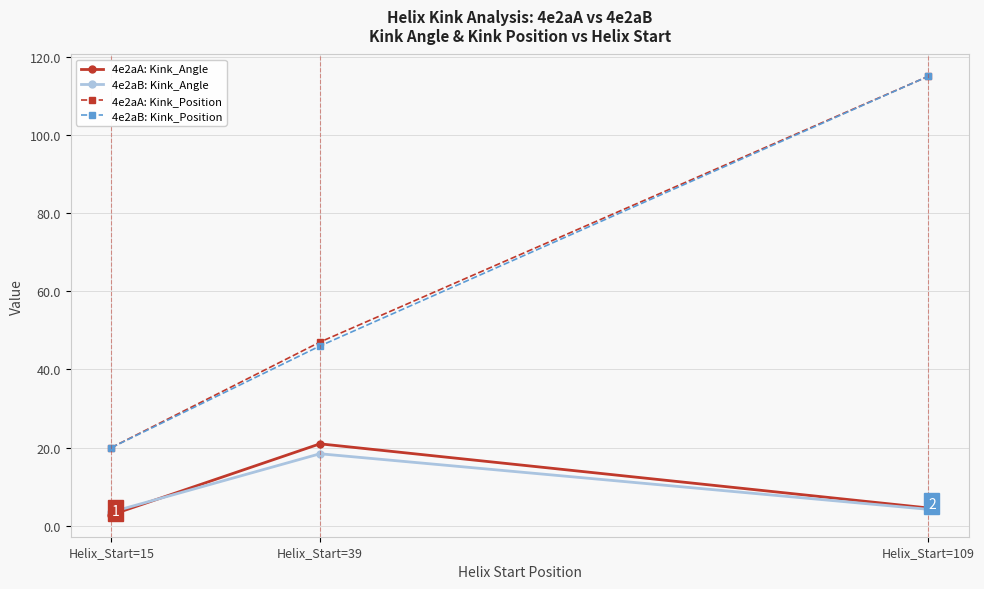

Reading right to left, list all the values displayed in this chart.

4e2aA: Kink_Angle: Helix_Start=109=4.5	Helix_Start=39=21.0	Helix_Start=15=2.8
4e2aB: Kink_Angle: Helix_Start=109=4.2	Helix_Start=39=18.4	Helix_Start=15=3.5
4e2aA: Kink_Position: Helix_Start=109=115.0	Helix_Start=39=47.0	Helix_Start=15=20.0
4e2aB: Kink_Position: Helix_Start=109=115.0	Helix_Start=39=46.0	Helix_Start=15=20.0